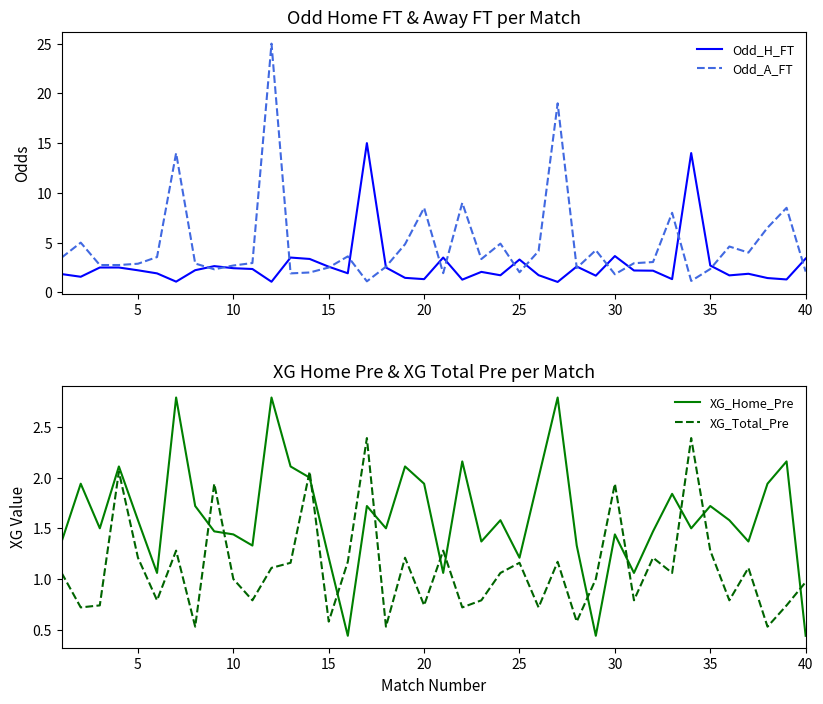

How many lines are shown in the chart?

4